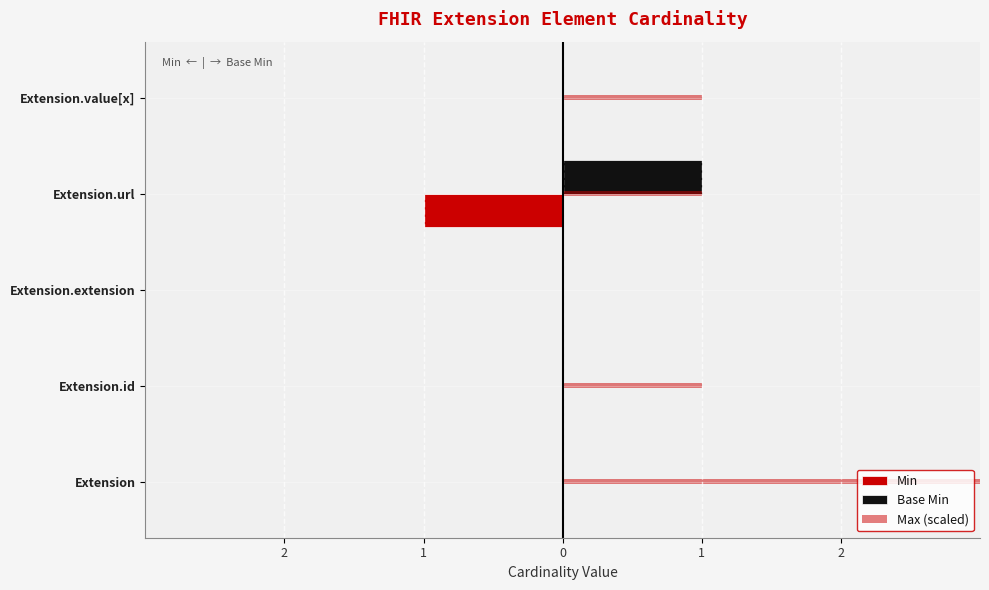

Reading left to right, transcribe all the data shown in this chart.

Min: 0	0	0	-1	0
Base Min: 0	0	0	1	0
Max (scaled): 5	1	0	1	1